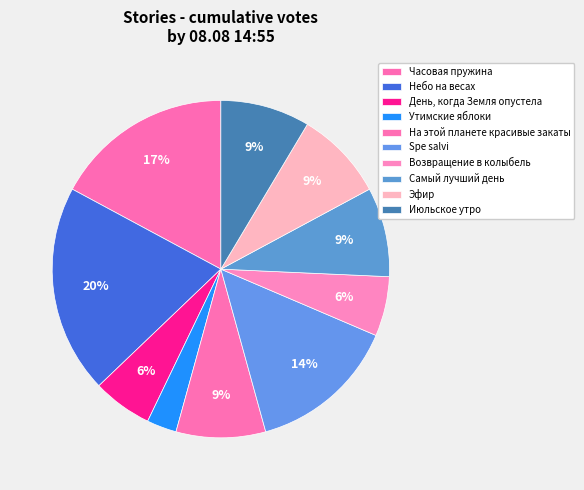

True or false: Самый лучший день accounts for 21% of the total.

False